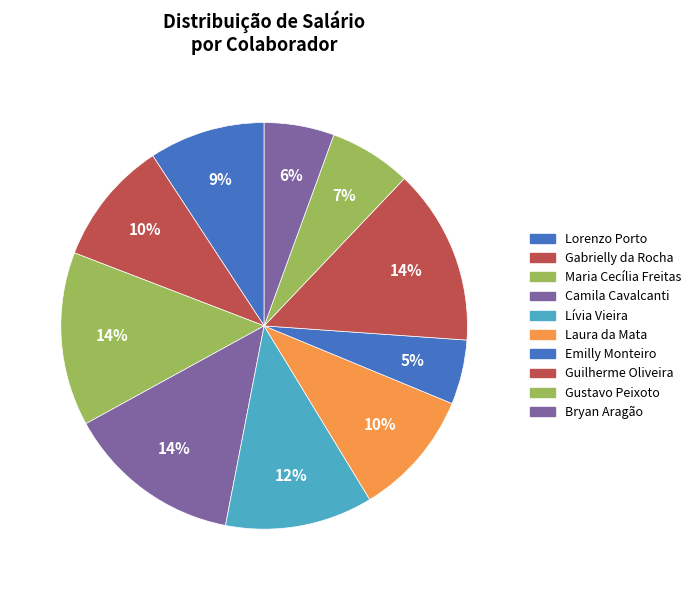

Is it true that Camila Cavalcanti is 14% of the pie?

True